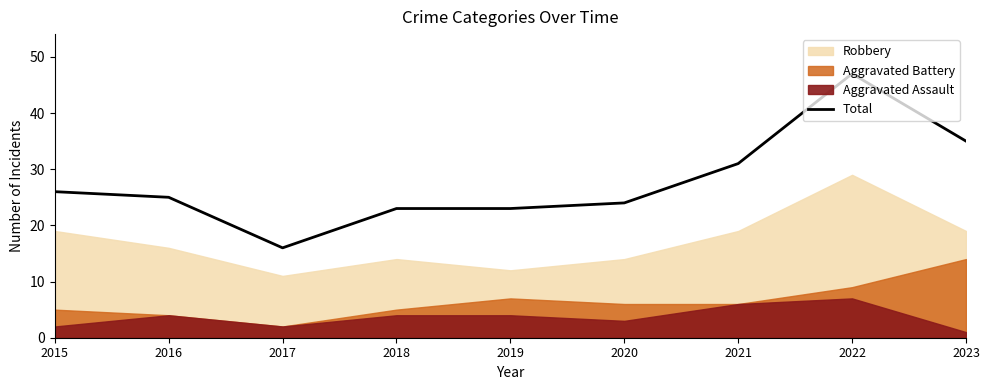

Reading left to right, what are all the values shown in this chart?

2015=26	2016=25	2017=16	2018=23	2019=23	2020=24	2021=31	2022=47	2023=35